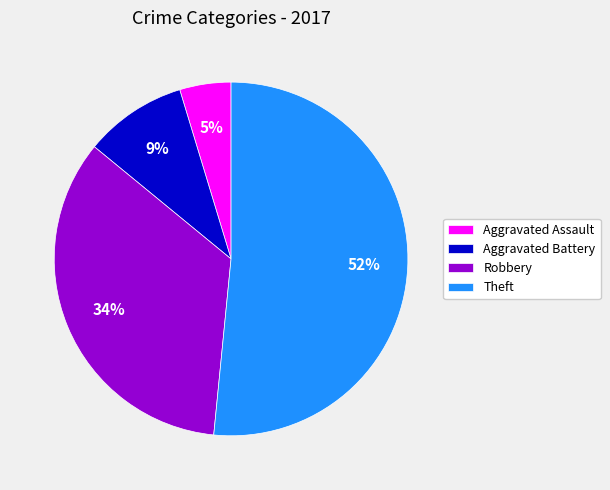

To the nearest percent, what percentage of the pie is Aggravated Battery?

9%